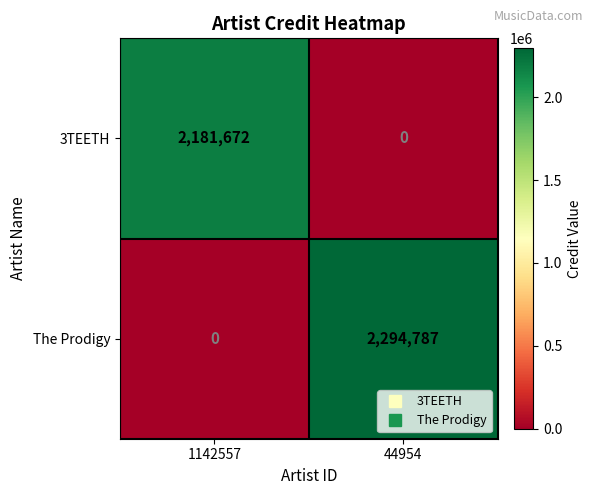

Reading left to right, extract all data points from this chart.

3TEETH: 2181672	0
The Prodigy: 0	2294787